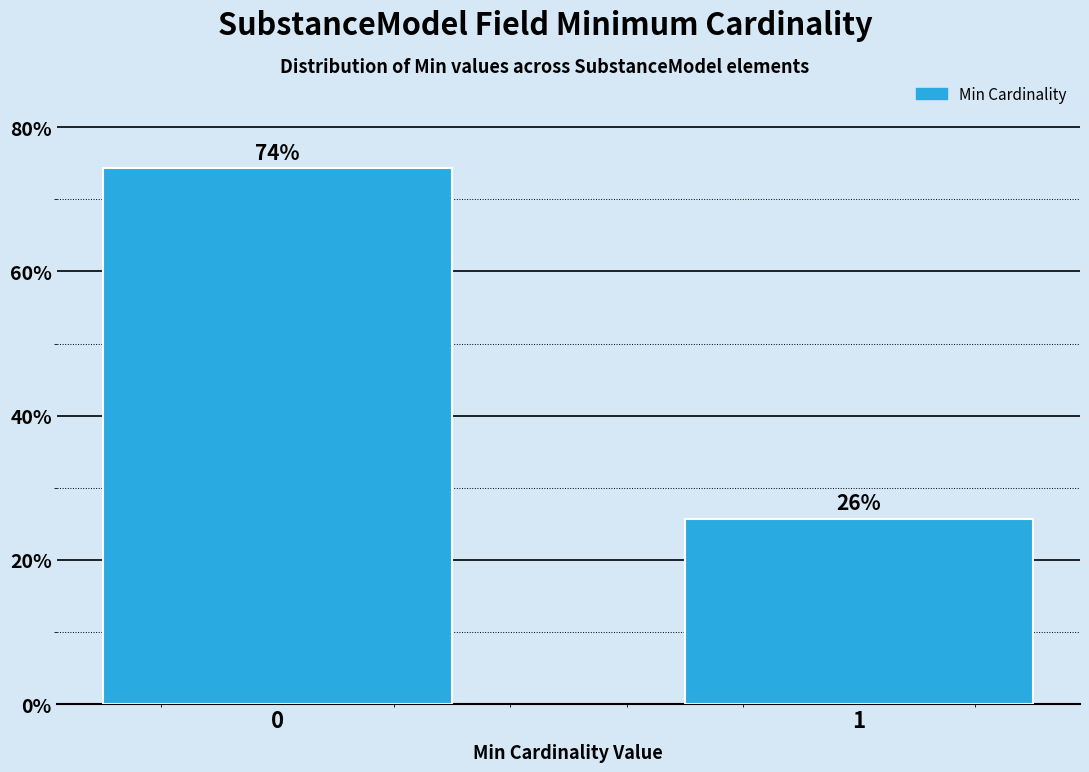

Rank the categories by value from highest to lowest.

0, 1